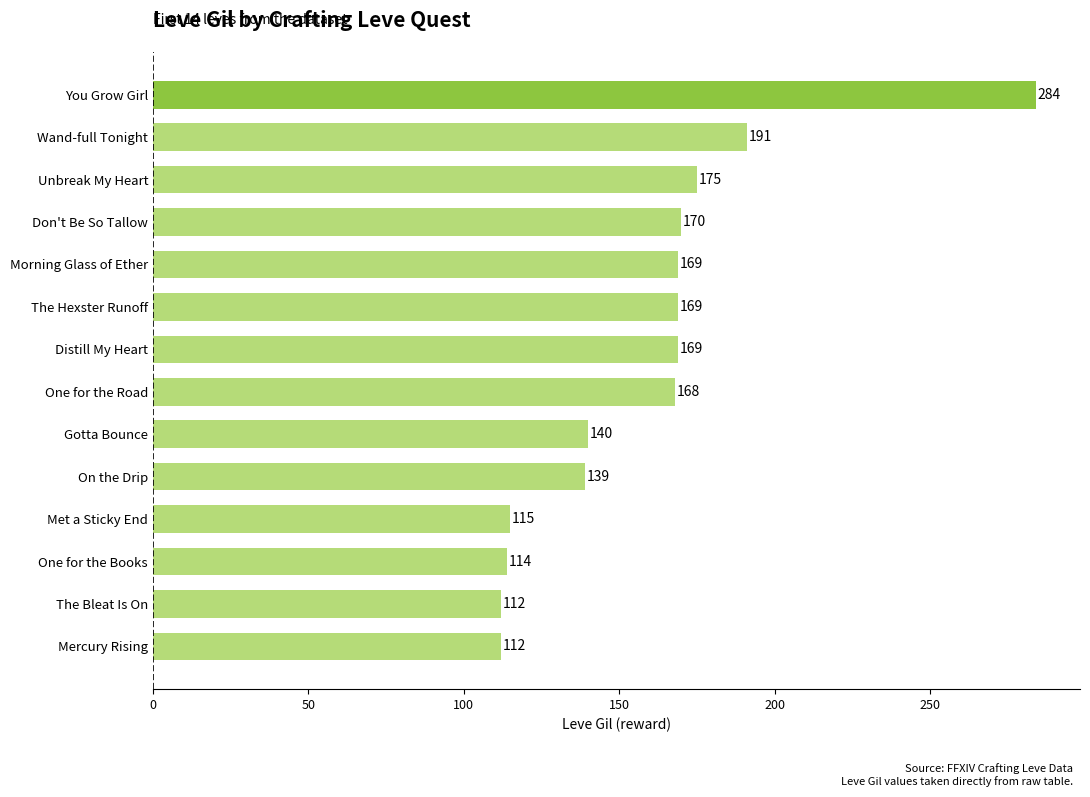

Does the chart contain any negative values?

No